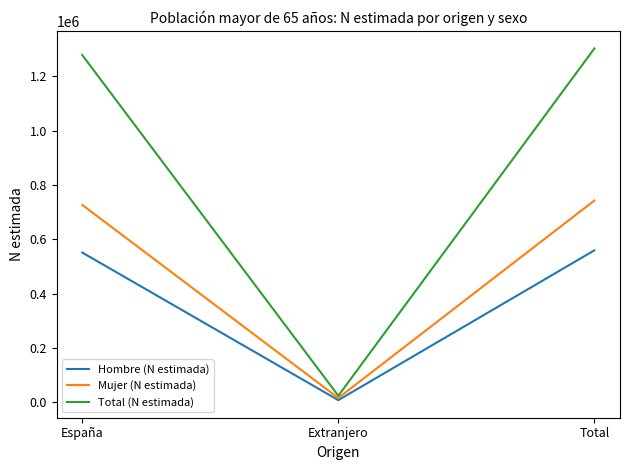

What position from the right is Extranjero?

2